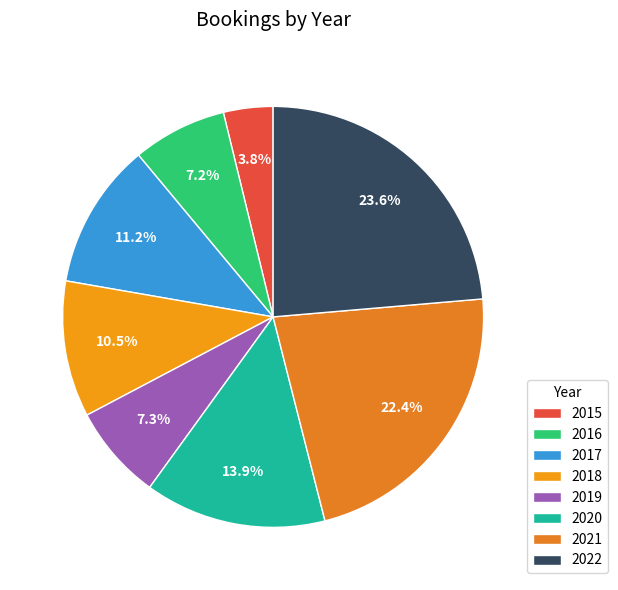

To the nearest percent, what portion does 2021 represent?

22%